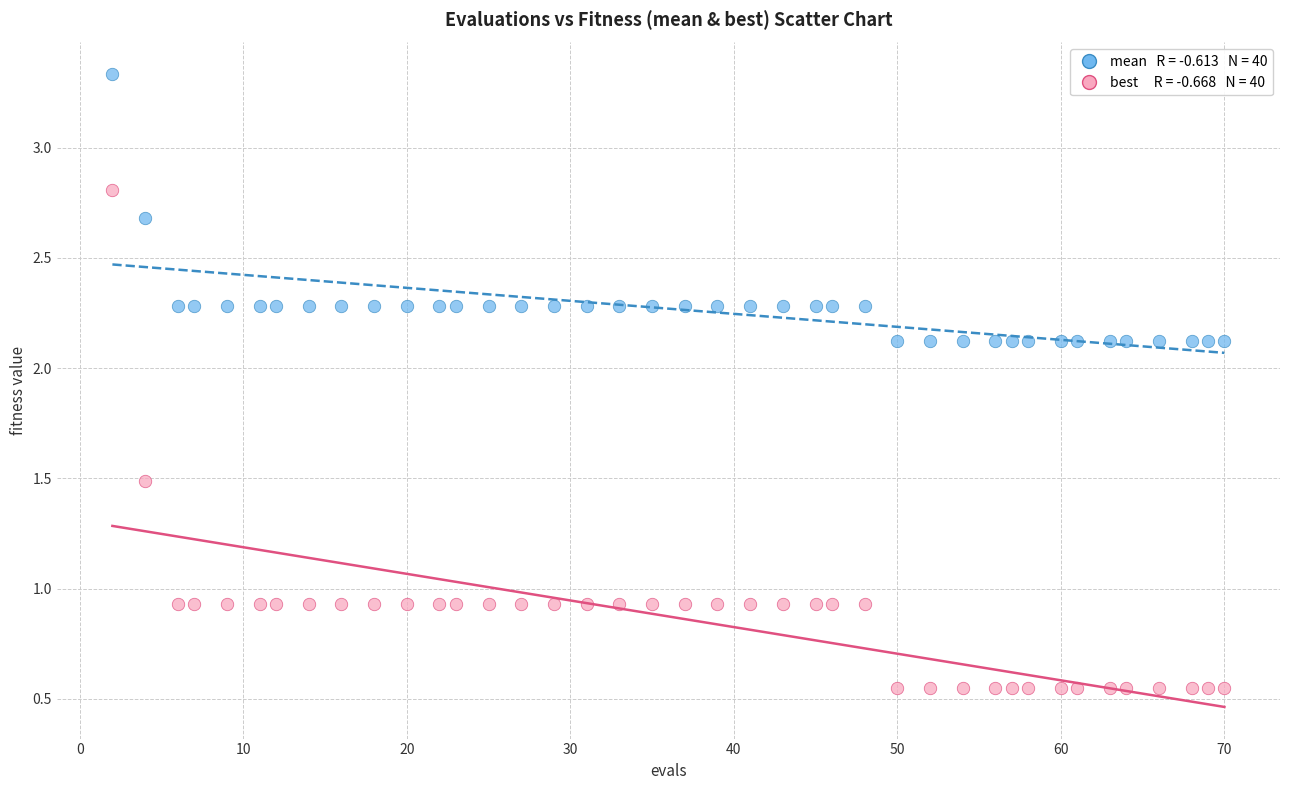

Across all data points, what is the range of Y values (max minus min)?

2.8